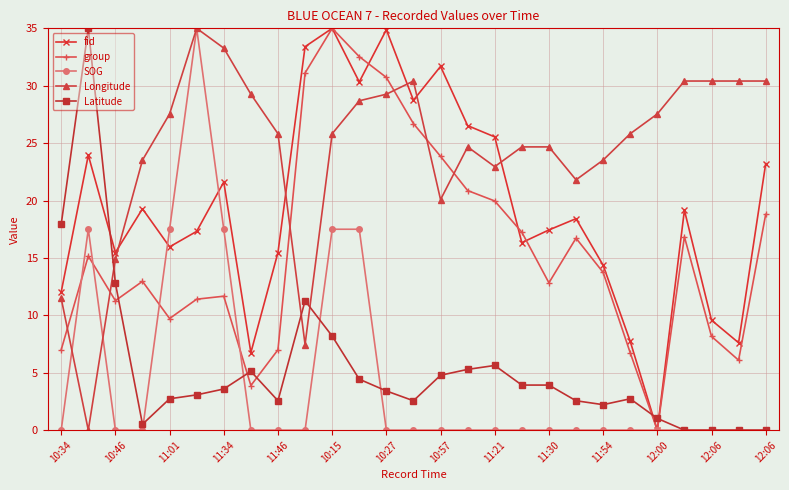

At how many categories does at least one series exceed 6?

27